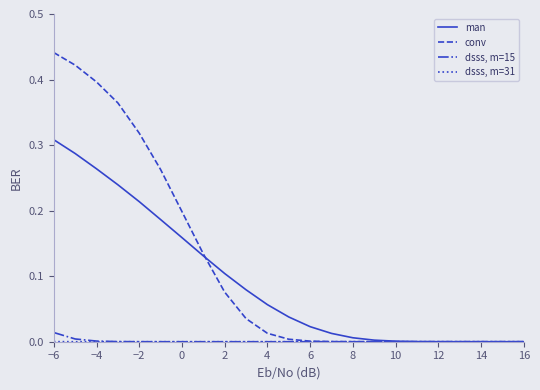

Which series has the largest range (max minus min)?

conv